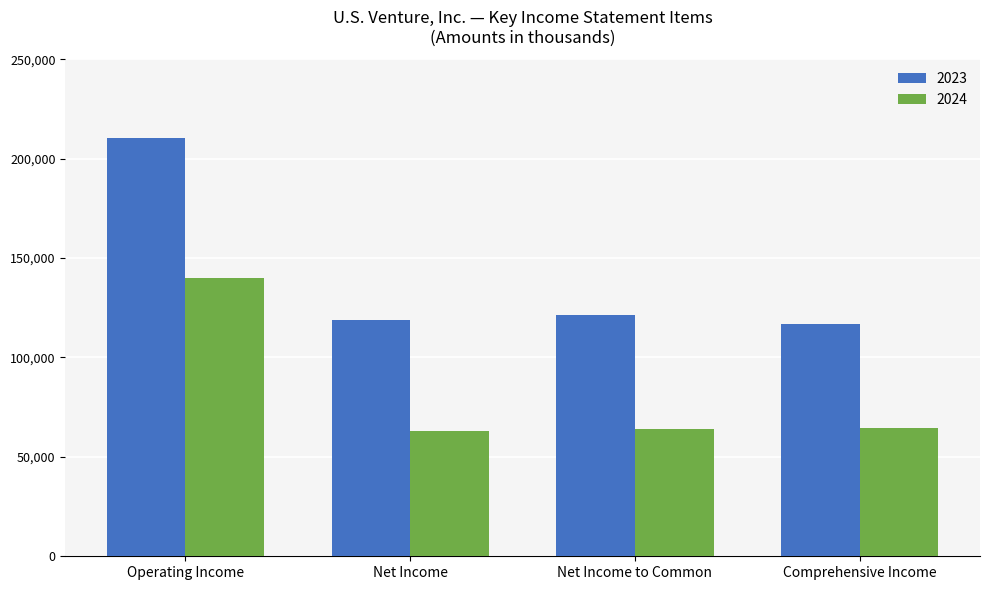

What is the average value of the 2024 series?

82856